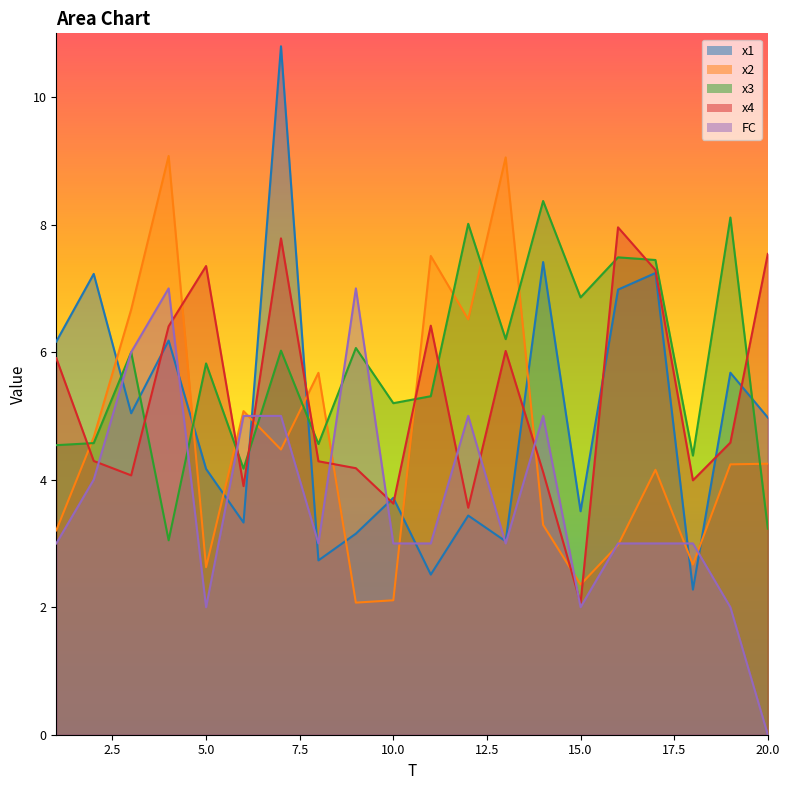

Count the FC values in the range 3 to 5.

13